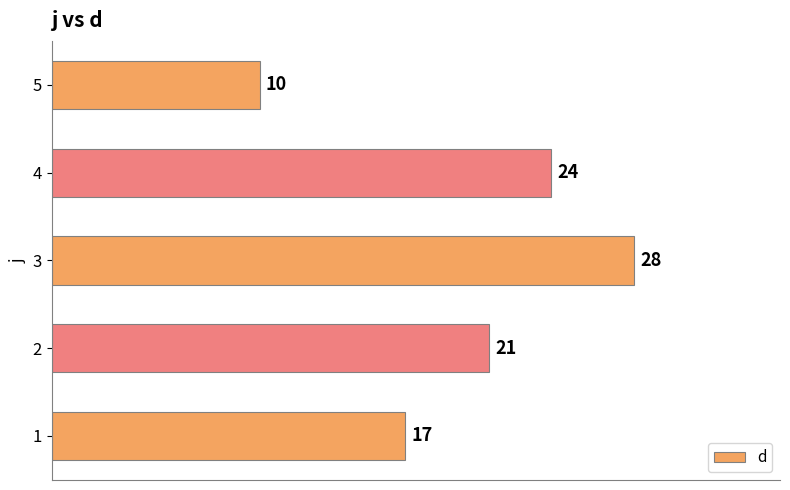

What is the difference between the maximum and second lowest values?

11